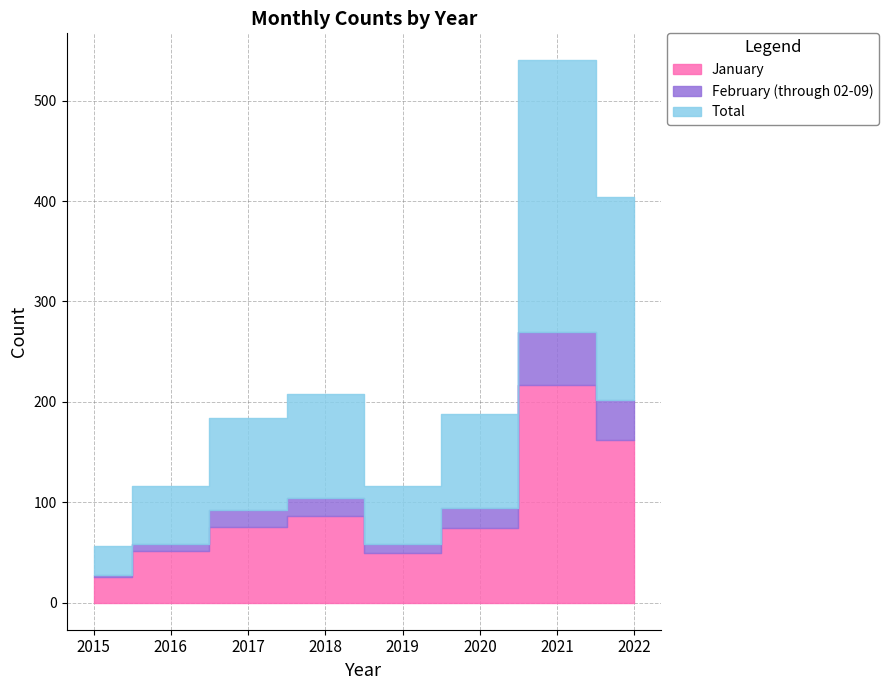

Reading left to right, what are all the values shown in this chart?

January: 2015=26	2016=51	2017=75	2018=86	2019=49	2020=74	2021=217	2022=162
February (through 02-09): 2015=2	2016=7	2017=17	2018=18	2019=9	2020=20	2021=53	2022=40
Total: 2015=28	2016=58	2017=92	2018=104	2019=58	2020=94	2021=270	2022=202